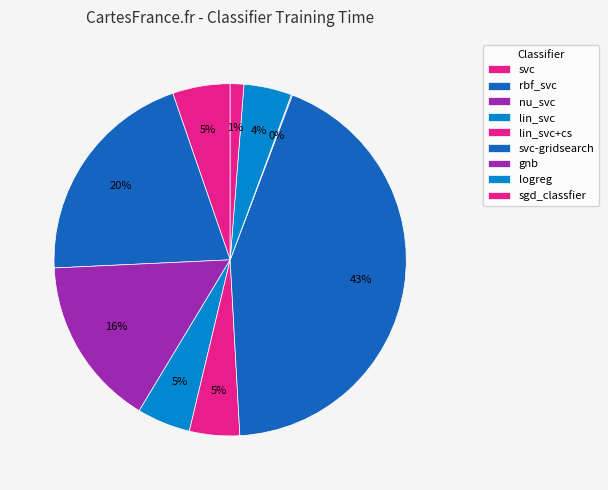

Do svc-gridsearch and gnb together represent more than half of the pie?

No